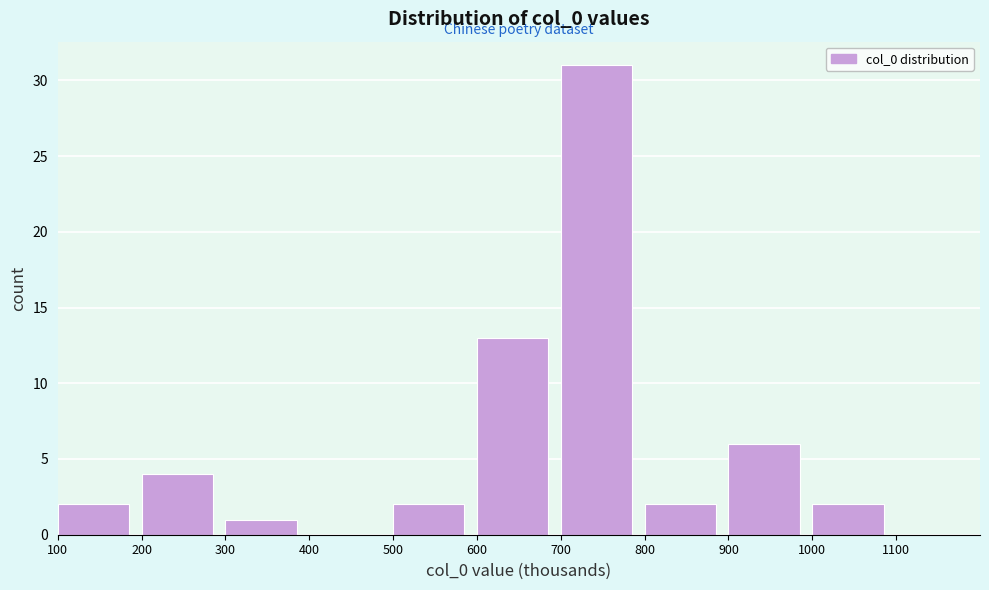

Reading left to right, list every bar in this chart as the range it spans on the x-axis followed by its height. The values are not printed on the chart, so give them approximately, as read against the axis.

100 to 200: 2
200 to 300: 4
300 to 400: 1
400 to 500: 0
500 to 600: 2
600 to 700: 13
700 to 800: 31
800 to 900: 2
900 to 1000: 6
1000 to 1100: 2